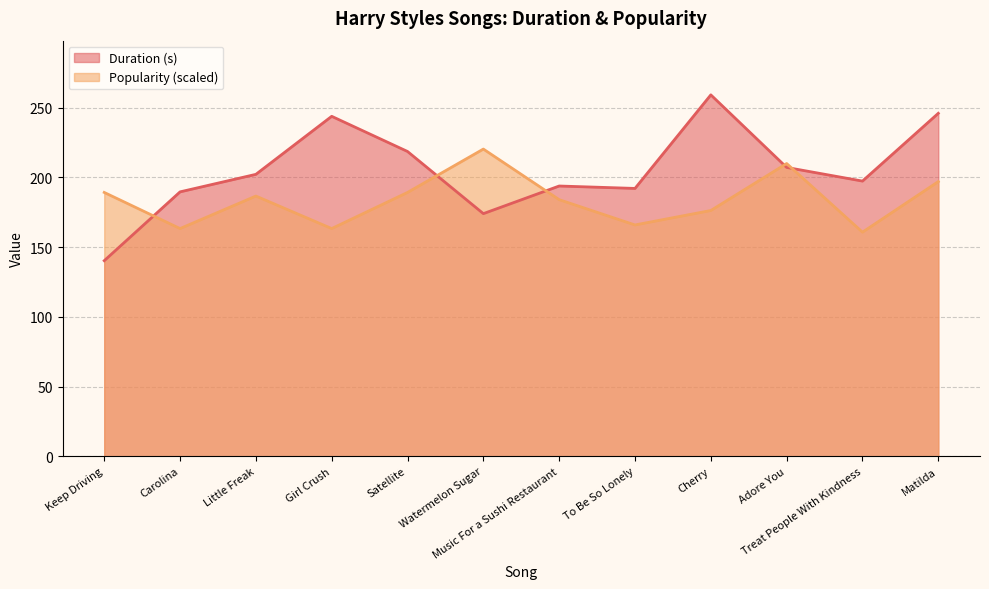

How many times do Duration (s) and Popularity cross each other?

5